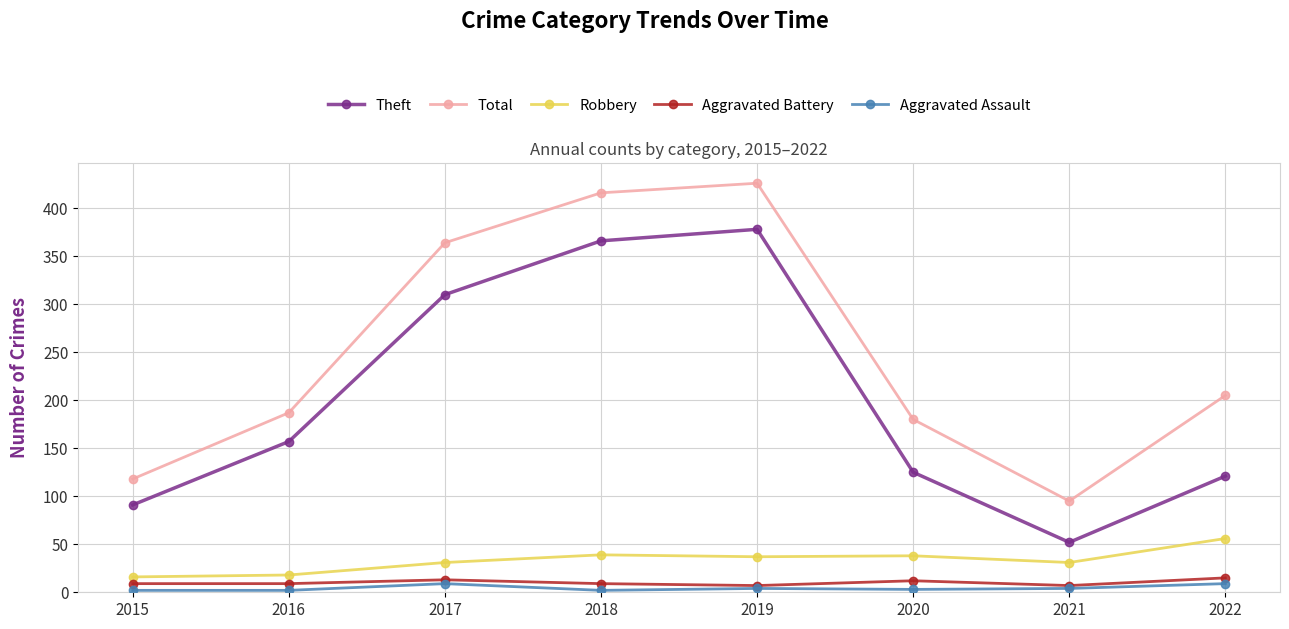

True or false: Robbery and Aggravated Battery cross at least once.

False